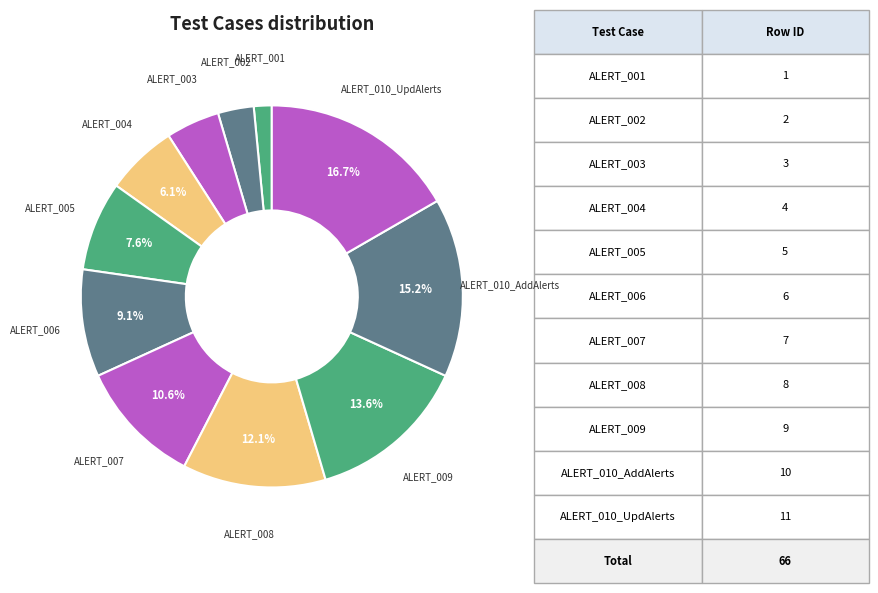

Which category has the smallest portion of the pie?

ALERT_001